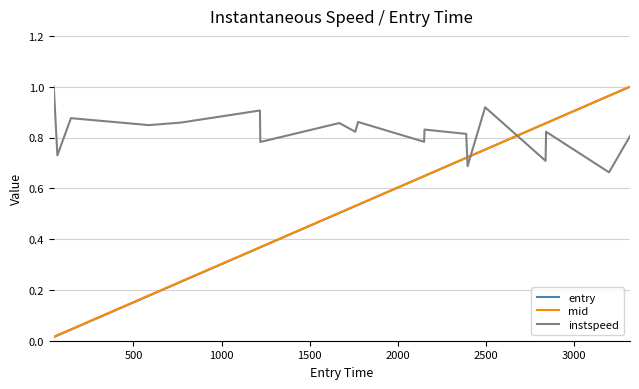

Which series has the largest range (max minus min)?

entry